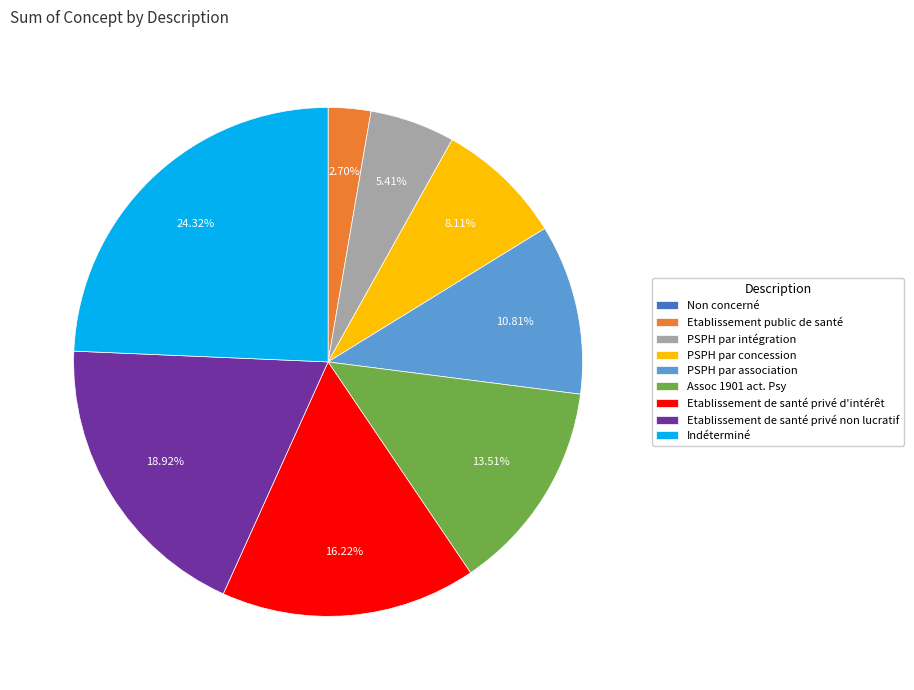

Does Assoc 1901 act. Psy account for over 50% of the chart?

No